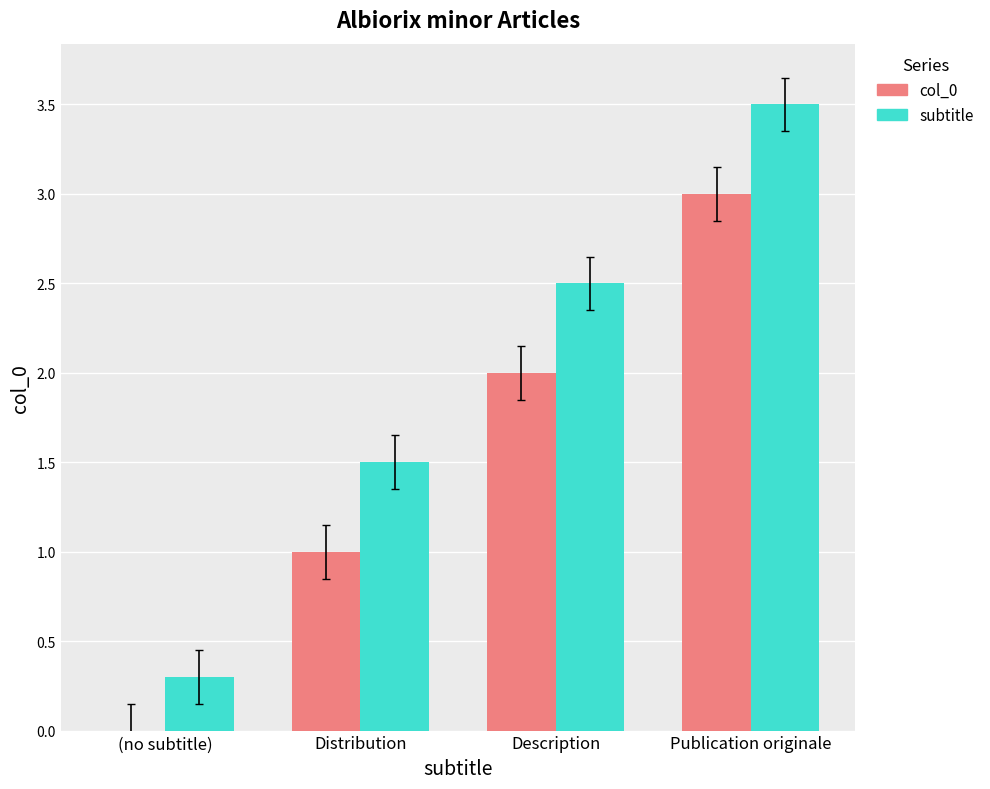

What is the greatest value displayed?

3.5